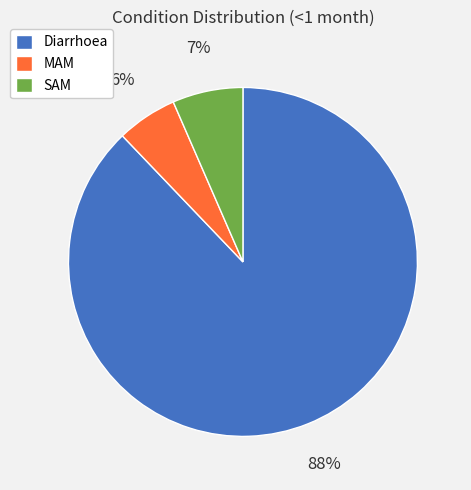

To the nearest percent, what percentage of the pie is MAM?

6%